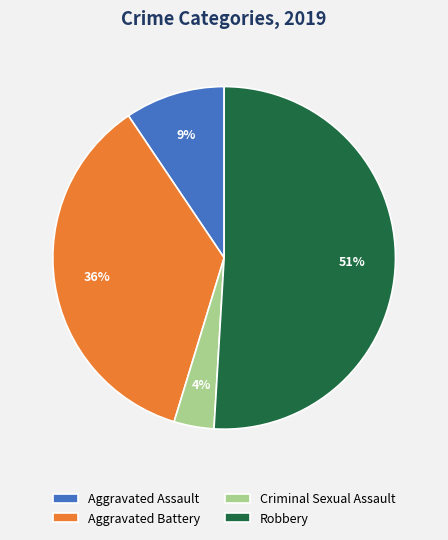

Between Robbery and Criminal Sexual Assault, which is larger?

Robbery